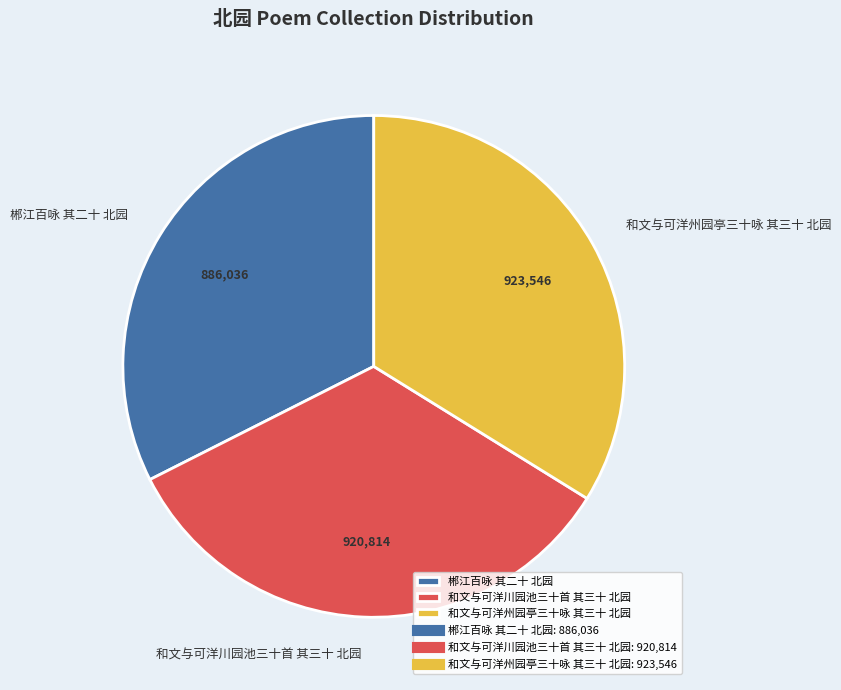

Does any single category account for the majority?

No